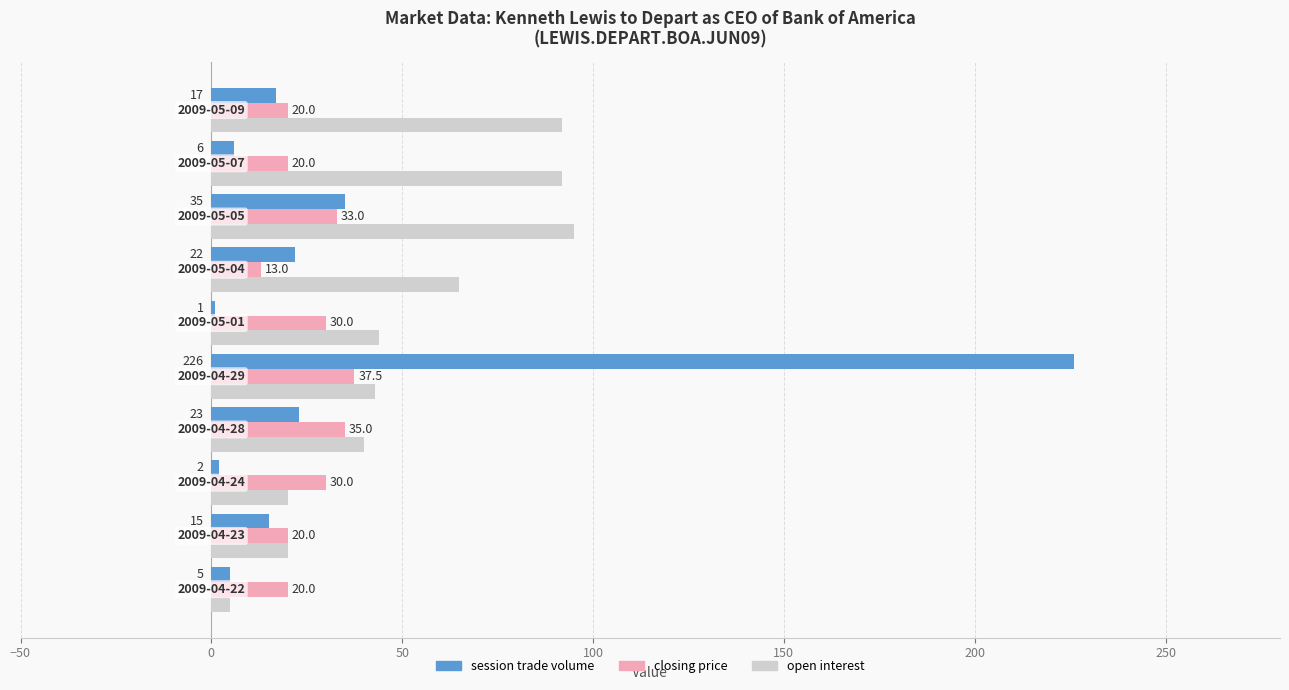

Which series has the widest spread of values?

session trade volume